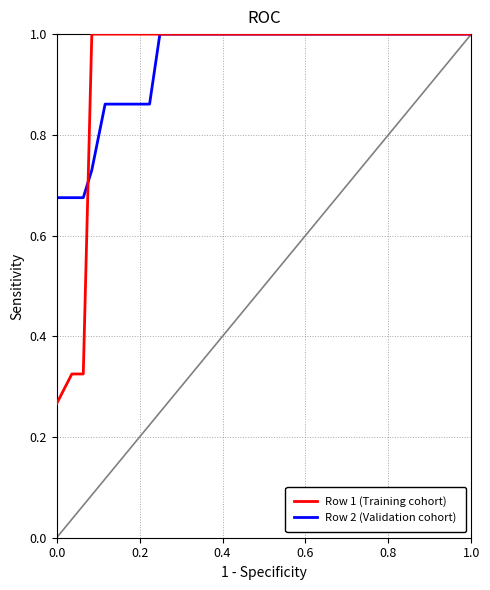

Which series has the widest spread of values?

Row 1 (Training cohort)